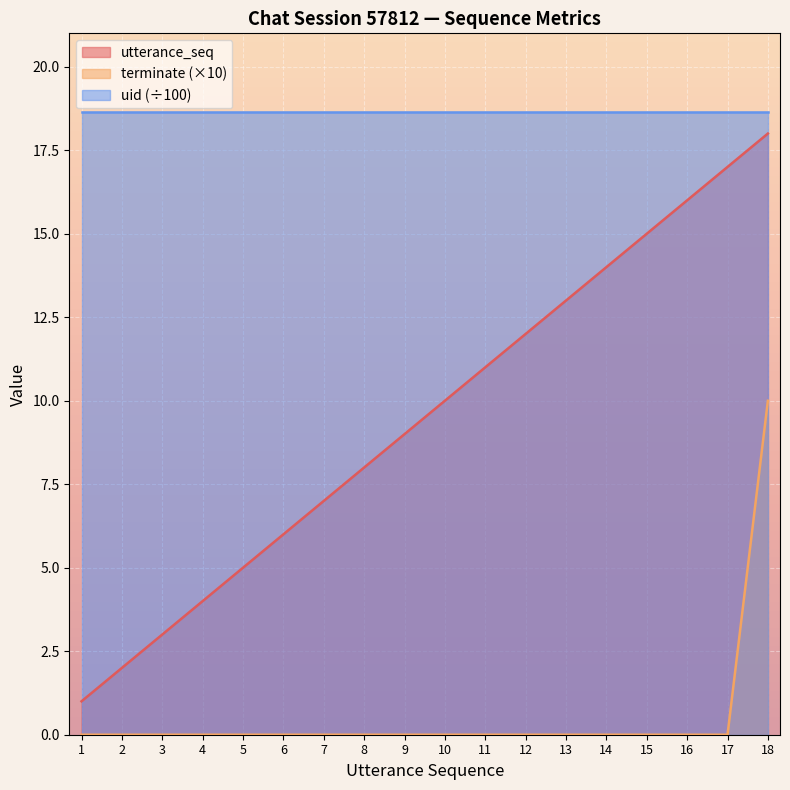

List the labels in order of terminate value, largest first.

18, 1, 2, 3, 4, 5, 6, 7, 8, 9, 10, 11, 12, 13, 14, 15, 16, 17